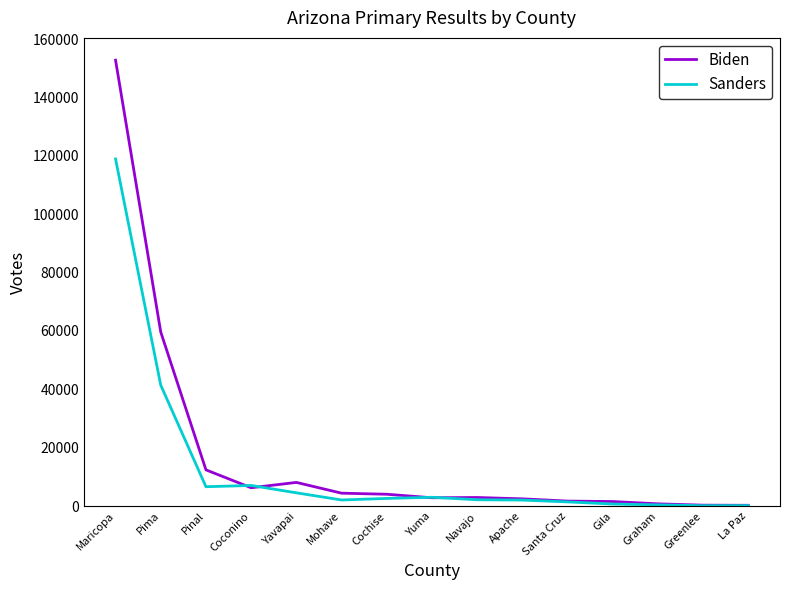

Which series has the largest total across all categories?

Biden